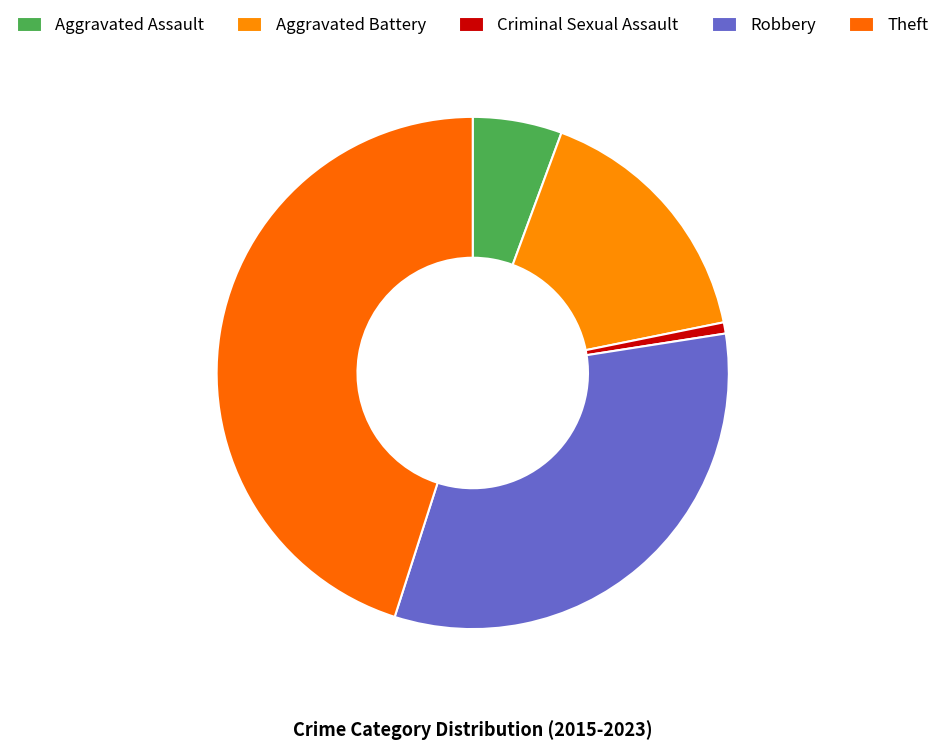

What is the smallest slice in the pie chart?

Criminal Sexual Assault